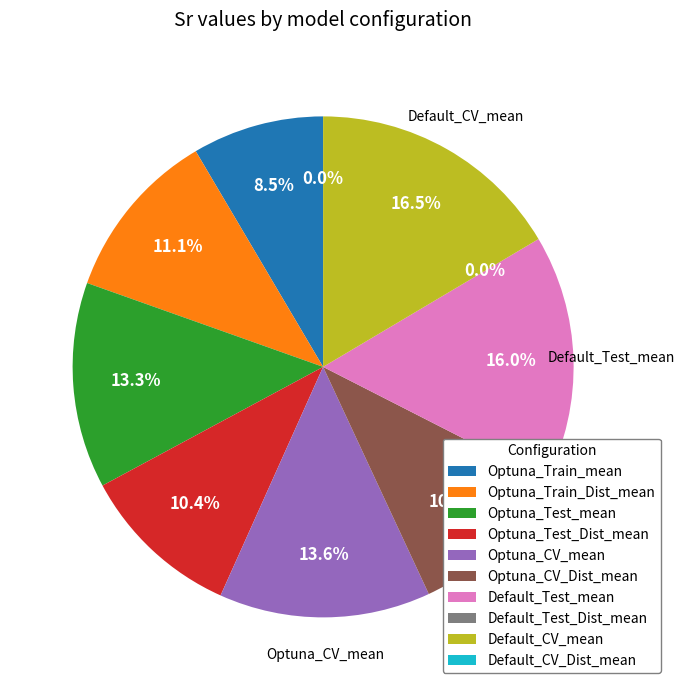

Do Default_CV_mean and Optuna_Test_Dist_mean together represent more than half of the pie?

No